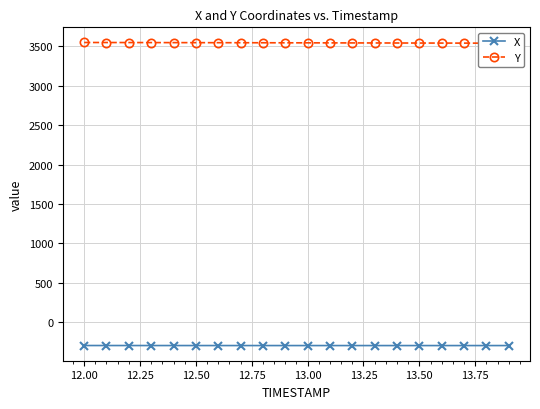

How many values in the Y series are below 3543?

9